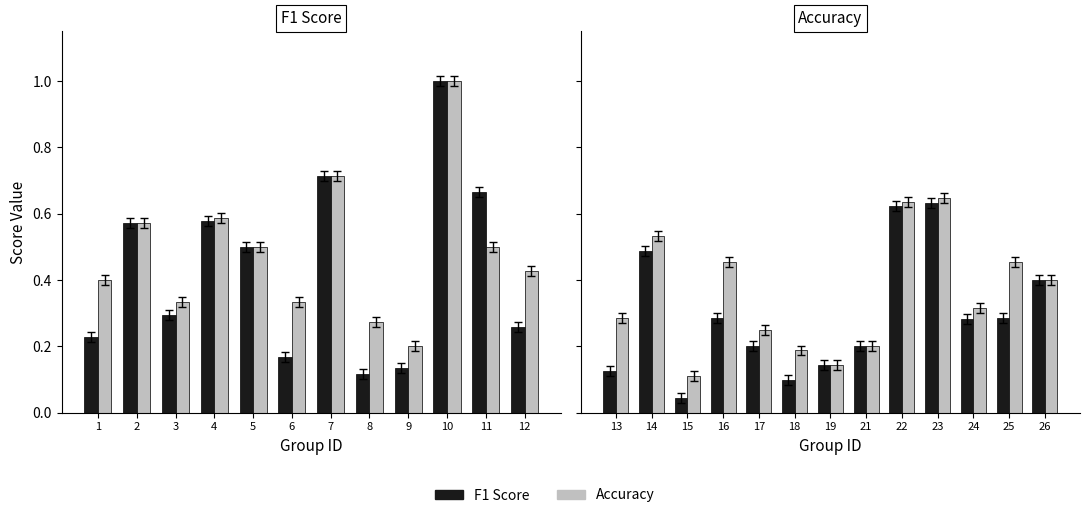

At 12, list the series in order from largest to smallest.

Accuracy, F1 Score